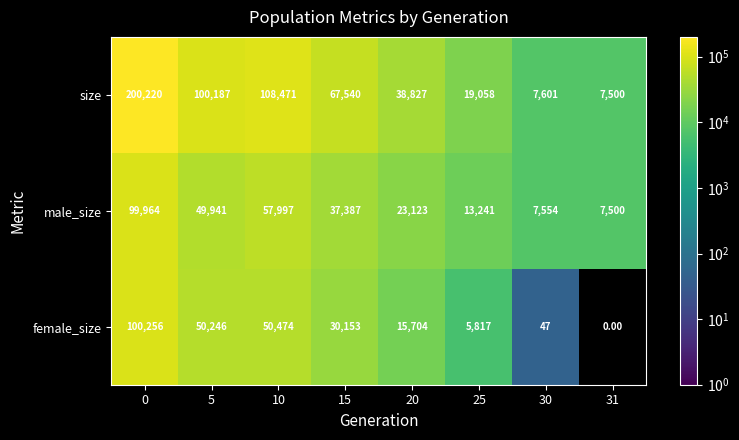

At which category does the chart reach its minimum across all series?

31